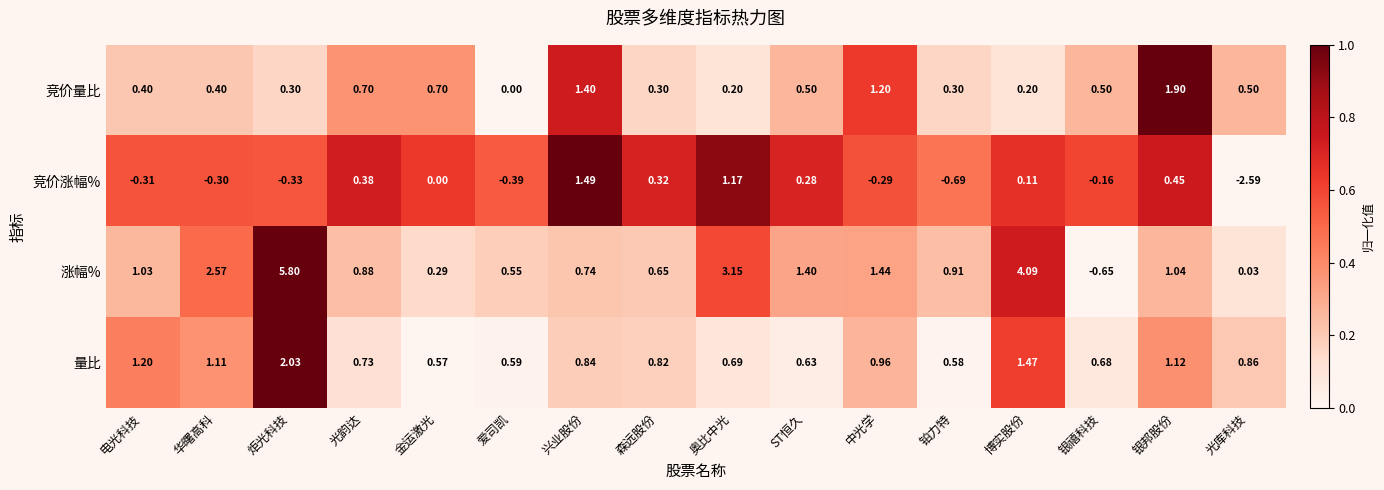

Which series has the widest spread of values?

涨幅%